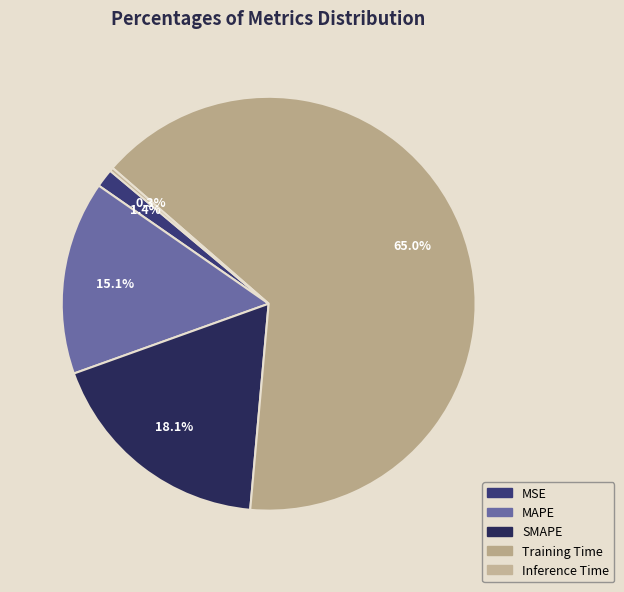

The SMAPE slice represents 18% of the pie. True or false?

True